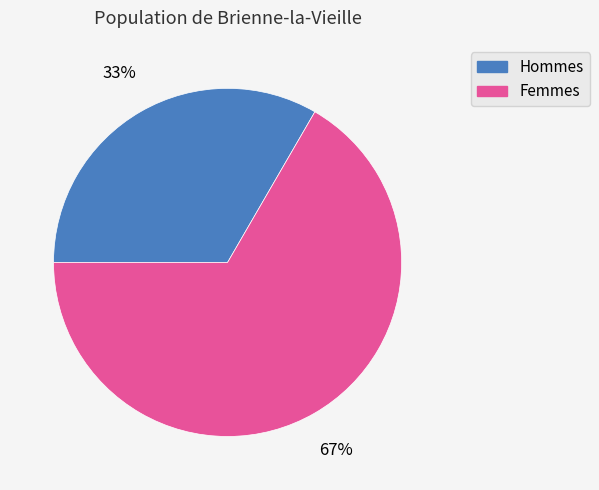

The Femmes slice represents 67% of the pie. True or false?

True